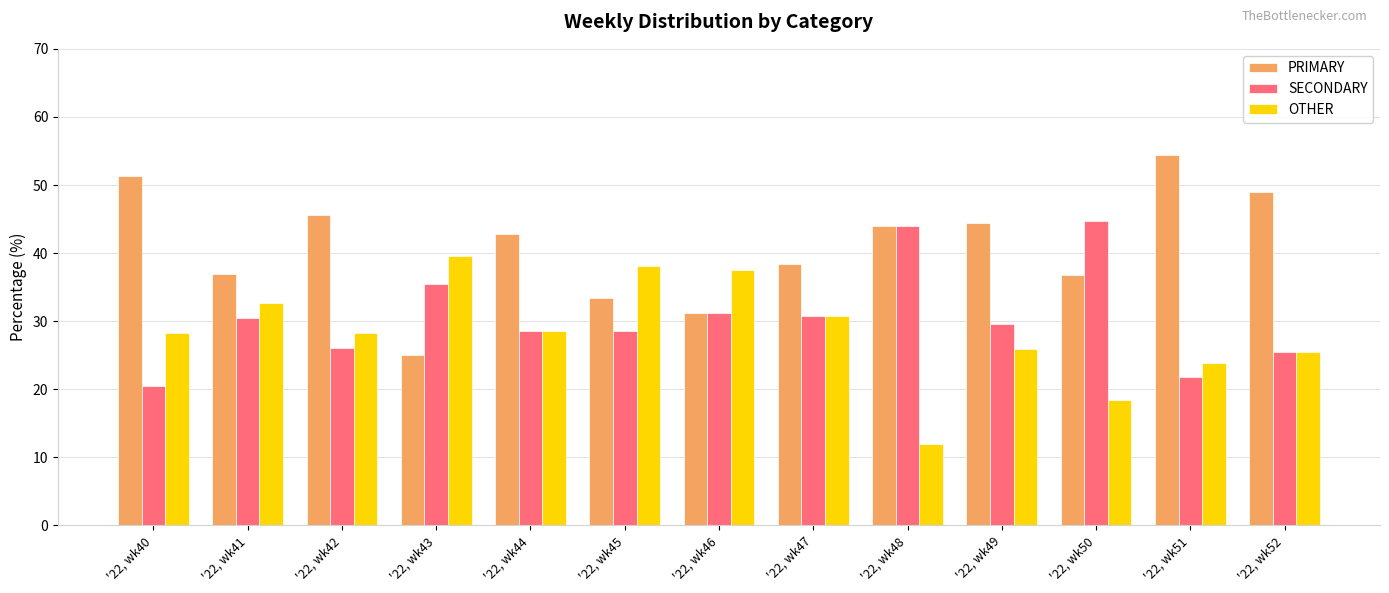

What is the maximum value for SECONDARY?

44.7